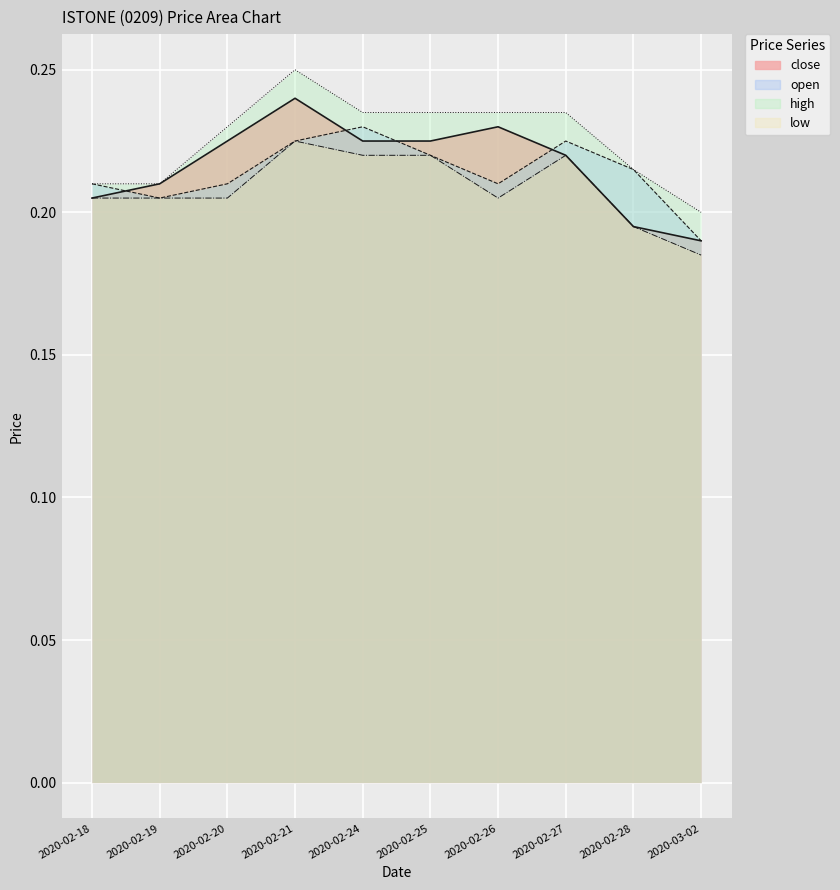

True or false: low and close intersect in this chart.

False